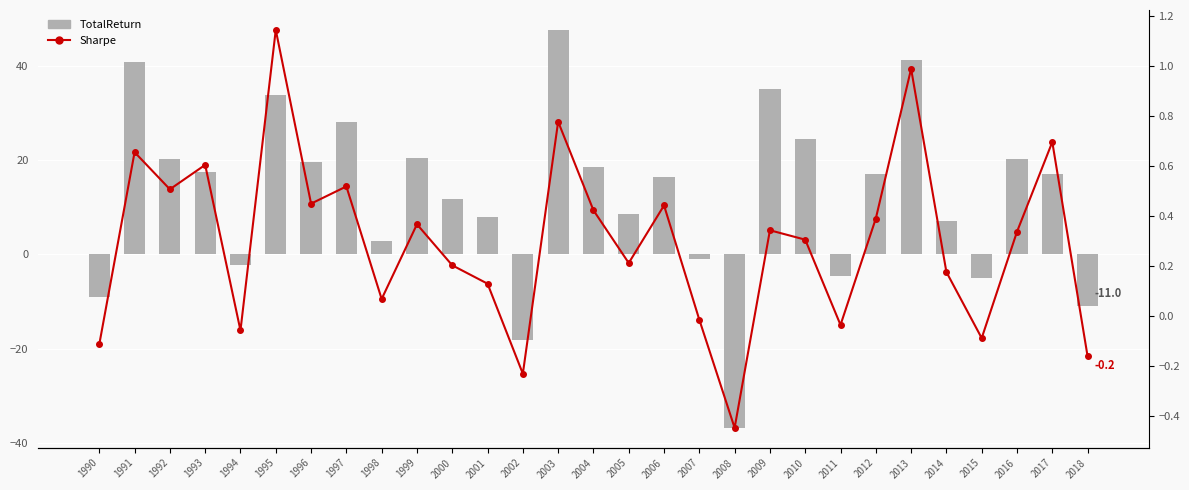

What is the sum of all TotalReturn values?

367.9